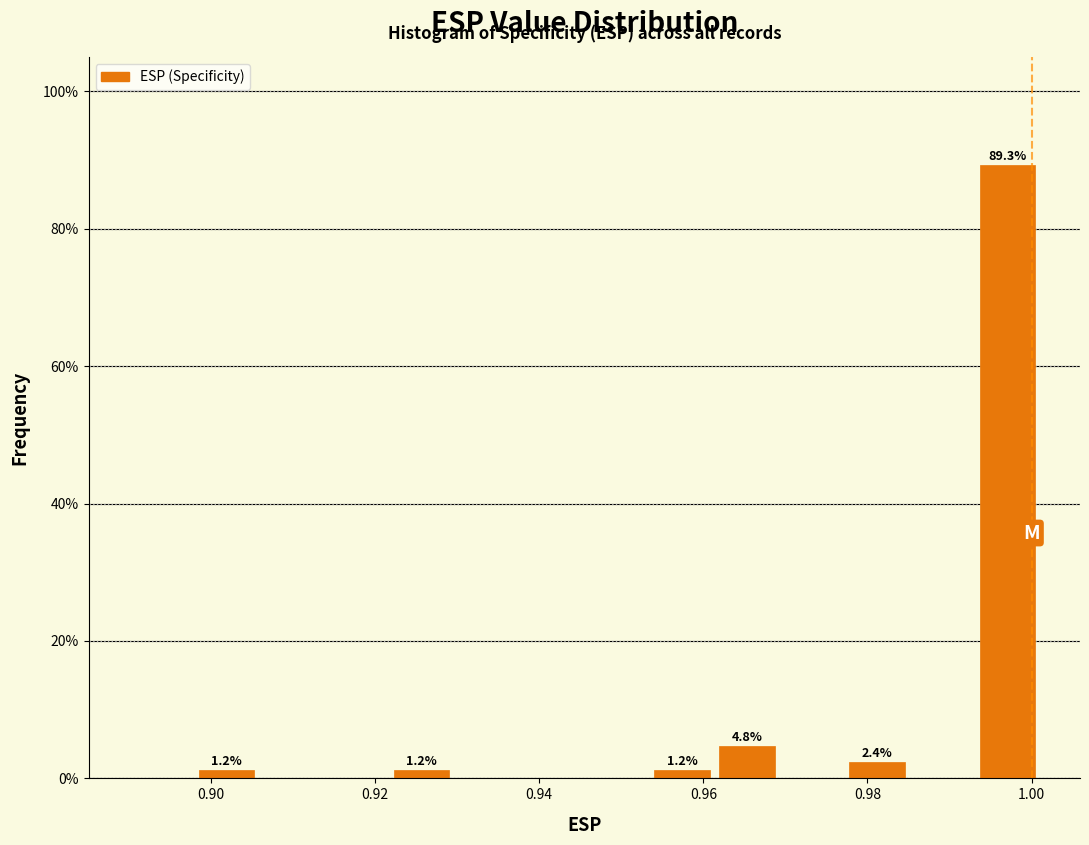

Around what value on the x-axis is the tallest bar? Give the approximate position of its centre, as read against the axis.

0.998